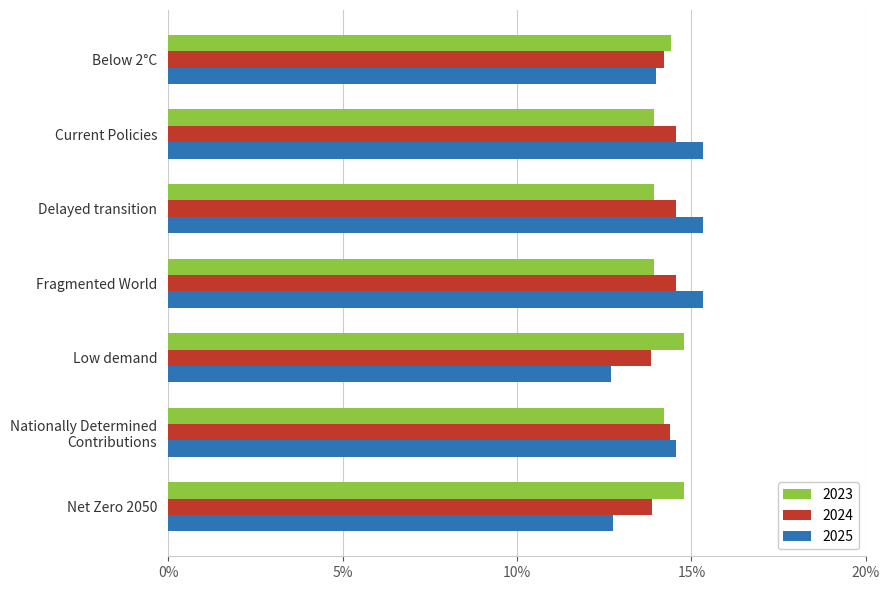

What are all the series names shown in the legend?

2023, 2024, 2025